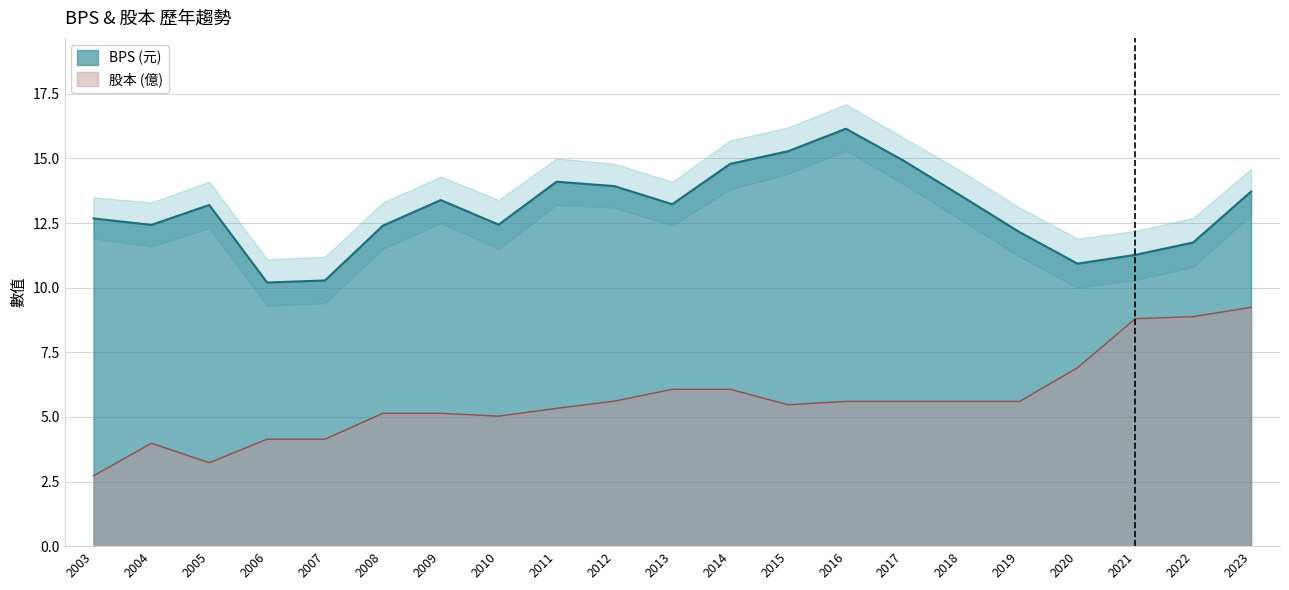

Rank the series by their average value, from highest to lowest.

BPS, 股本